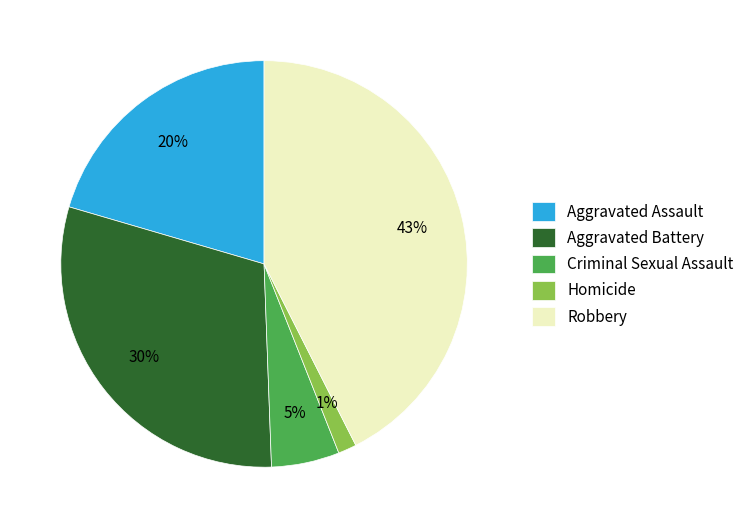

Which category has the smallest portion of the pie?

Homicide